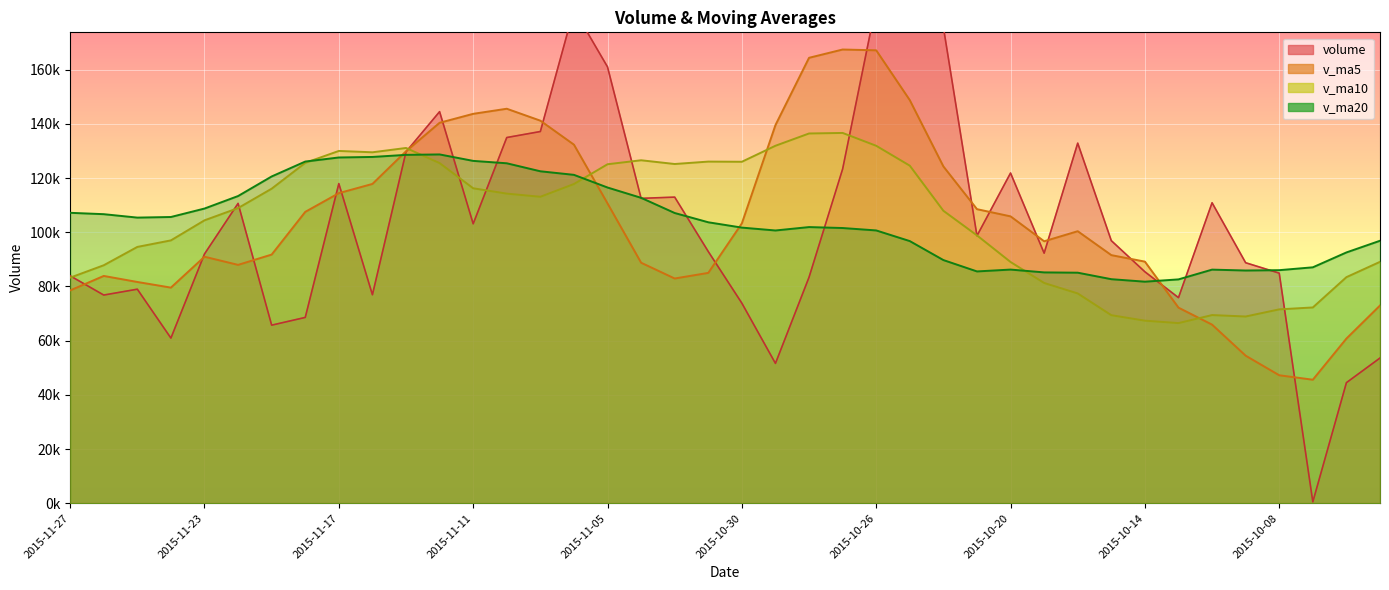

In v_ma20, how many points are lower than both neighbors (excluding endpoints)?

5